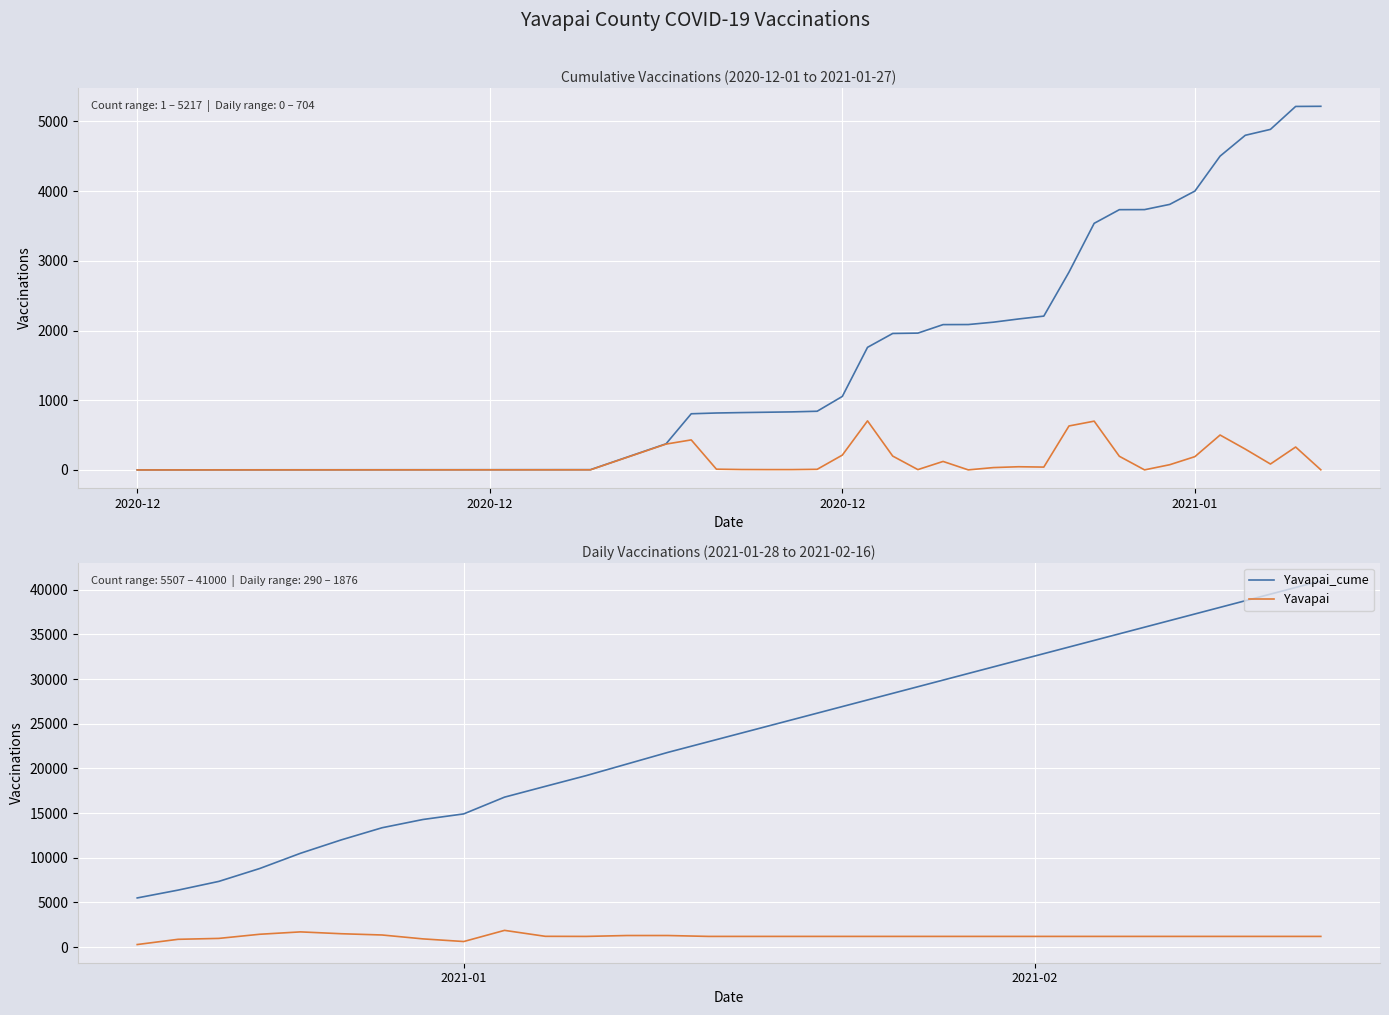

What is the sum of all Yavapai_cume values?

701418